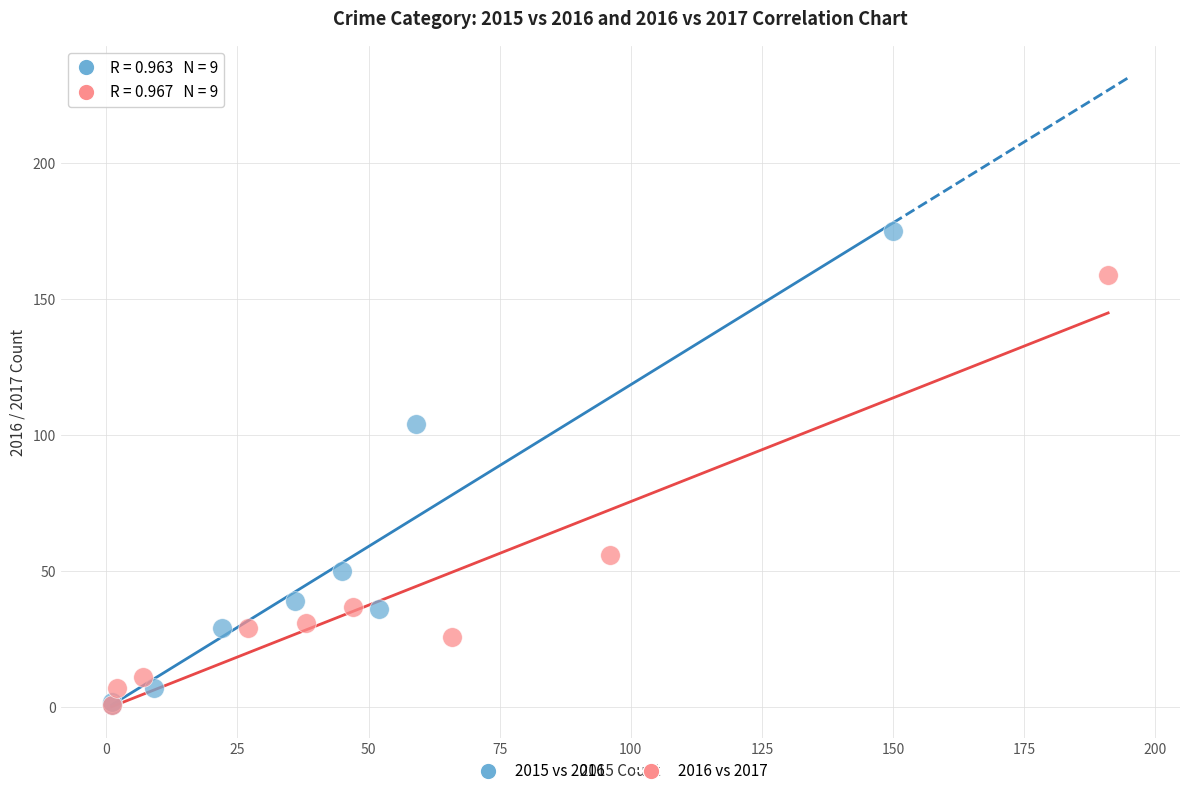

Which series reaches the maximum Y coordinate?

2015 vs 2016